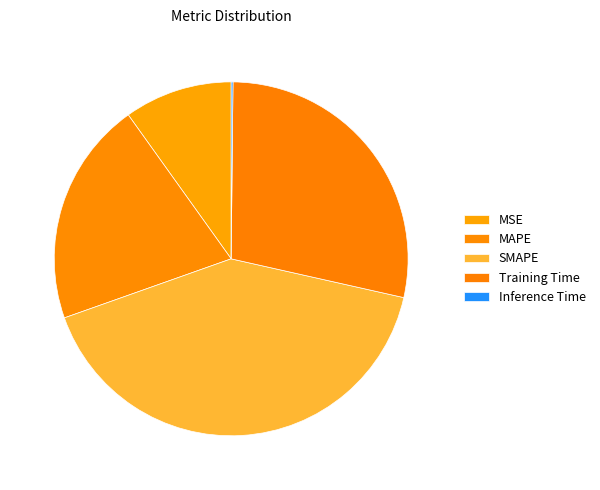

Between Training Time and MSE, which is larger?

Training Time